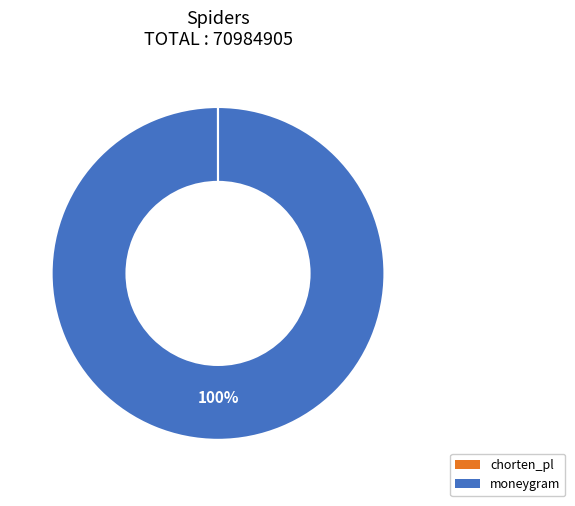

Is there a majority slice in this chart?

Yes